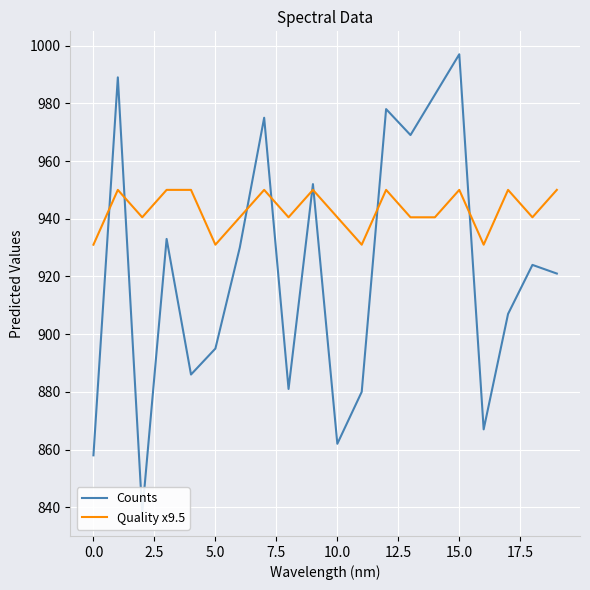

How many interior local peaks does the Counts series have?

7